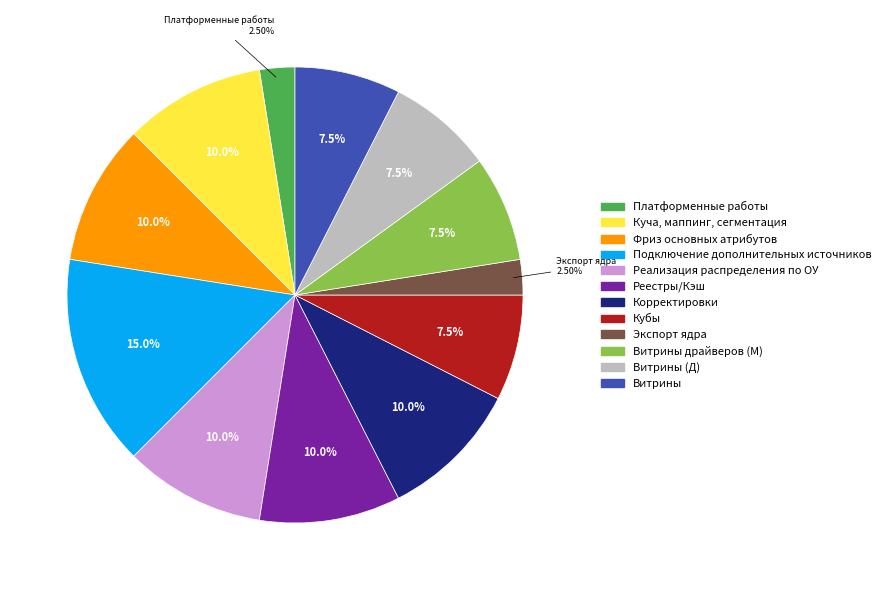

How many segments does this pie chart have?

12